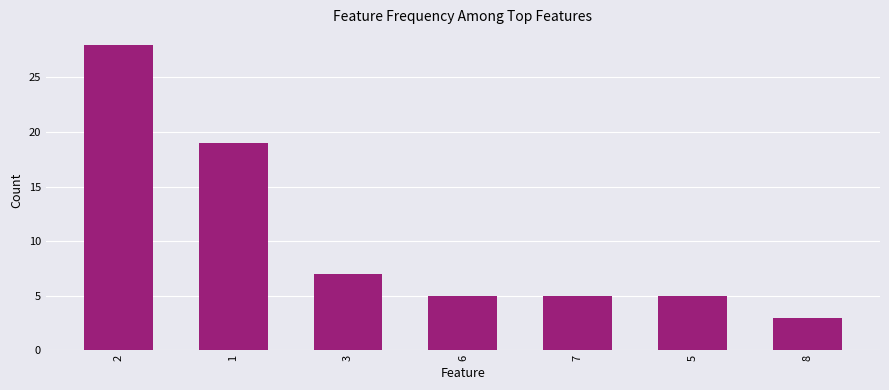

Count the number of categories in the chart.

7